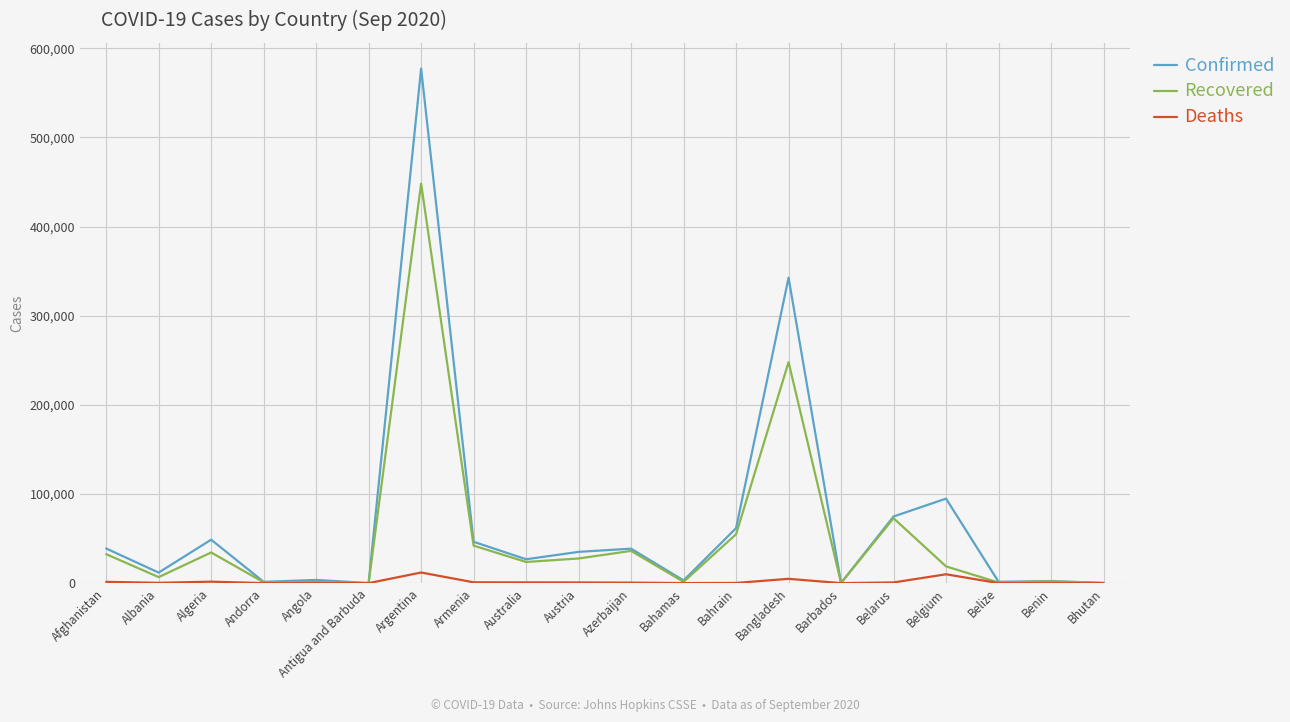

True or false: Deaths has a value of 4823 at Bangladesh.

True